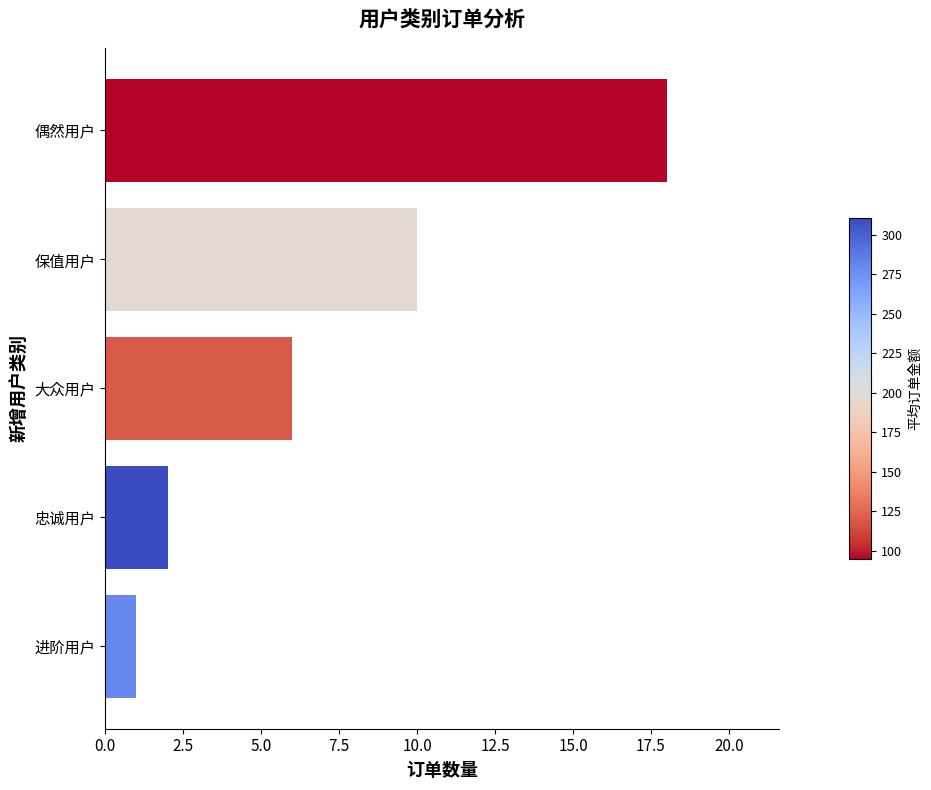

Count the number of data series in this chart.

1